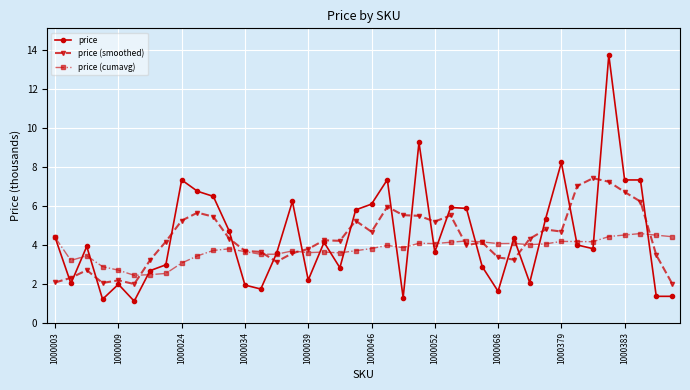

What is the value of the price (cumavg) point at the 25th from the left?

4.1